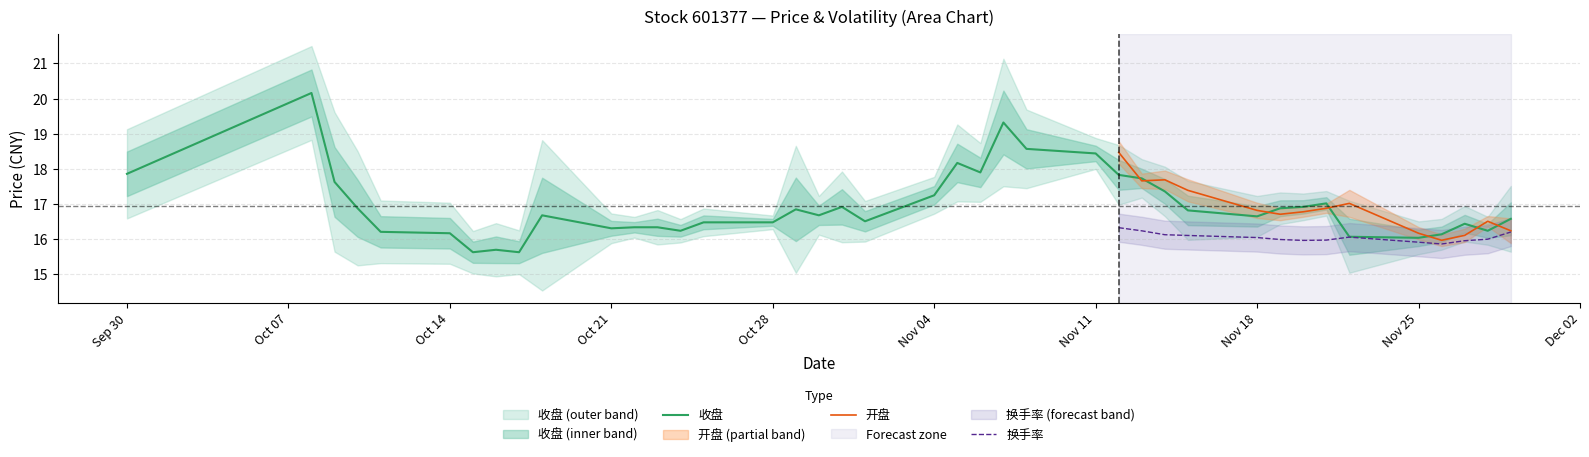

At which label is 开盘 closest to 17?

2024-11-22